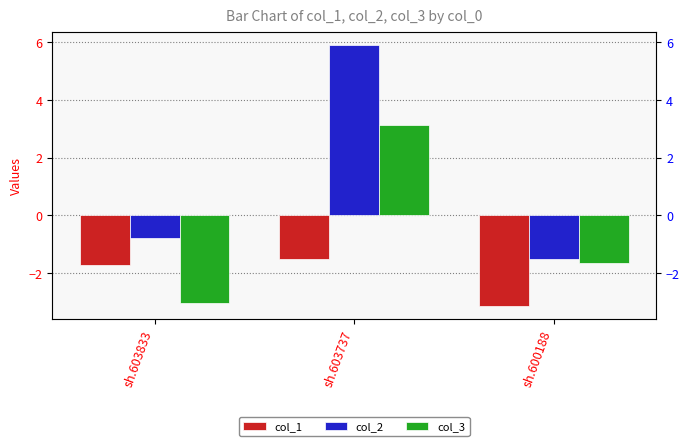

What is the maximum value for col_1?

-1.5